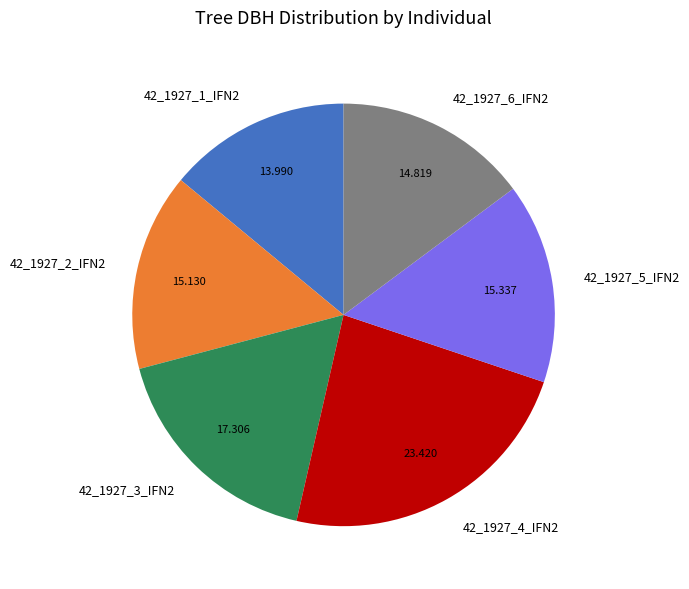

Do 42_1927_2_IFN2 and 42_1927_4_IFN2 together represent more than half of the pie?

No